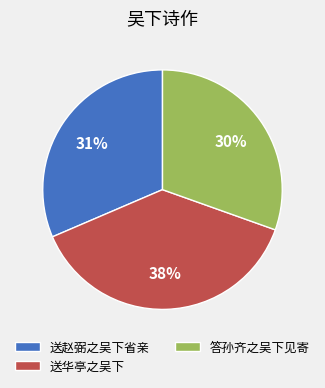

The 送赵弼之吴下省亲 slice represents 26% of the pie. True or false?

False